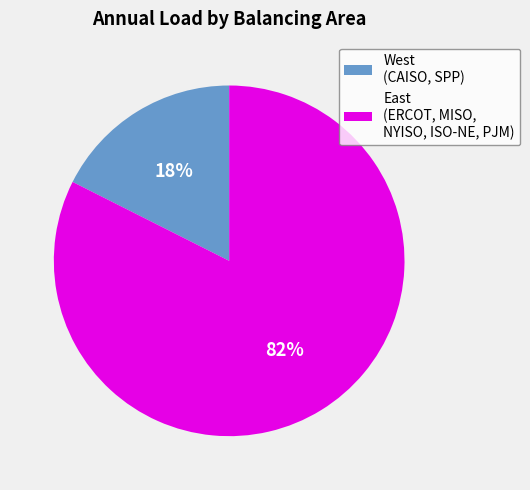

How many segments does this pie chart have?

2